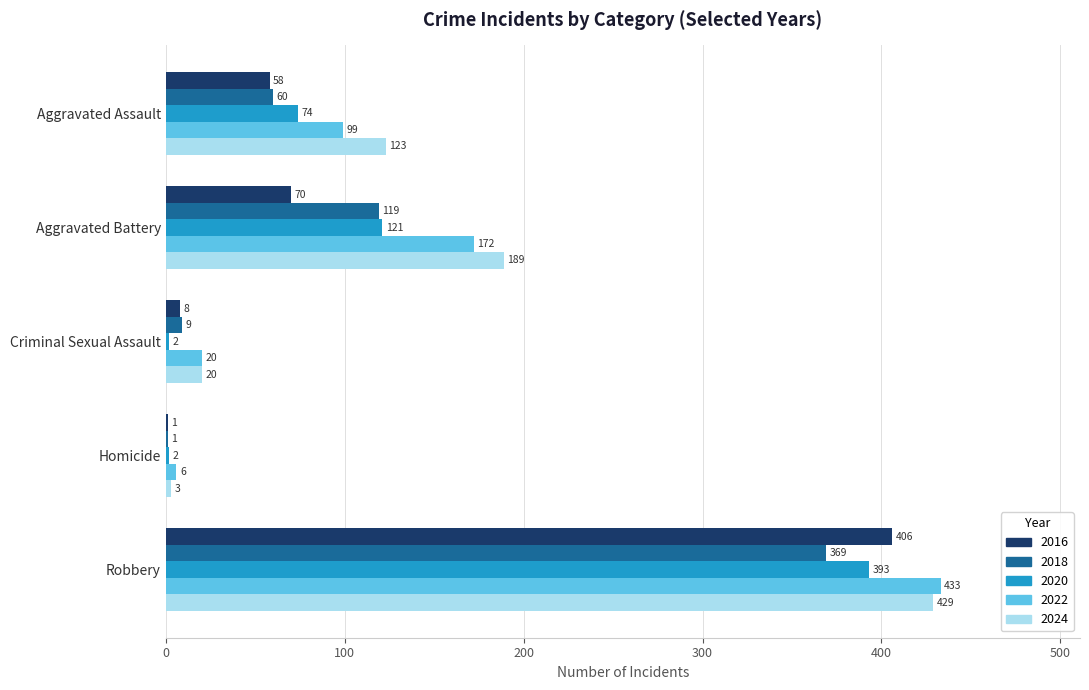

Which series changed the most between Homicide and Robbery?

2022